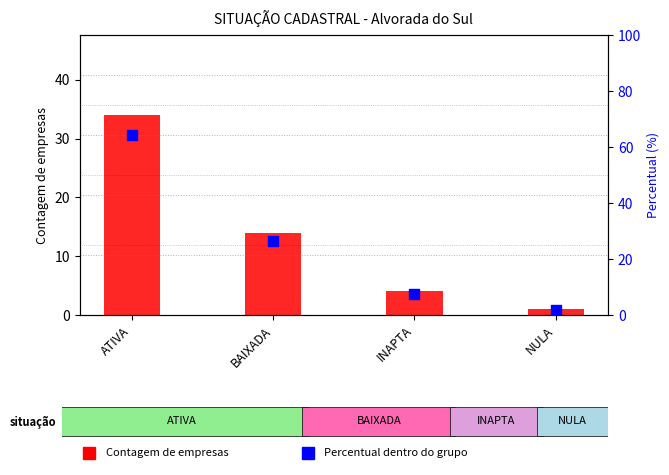

Which series reaches the minimum Y coordinate?

Contagem